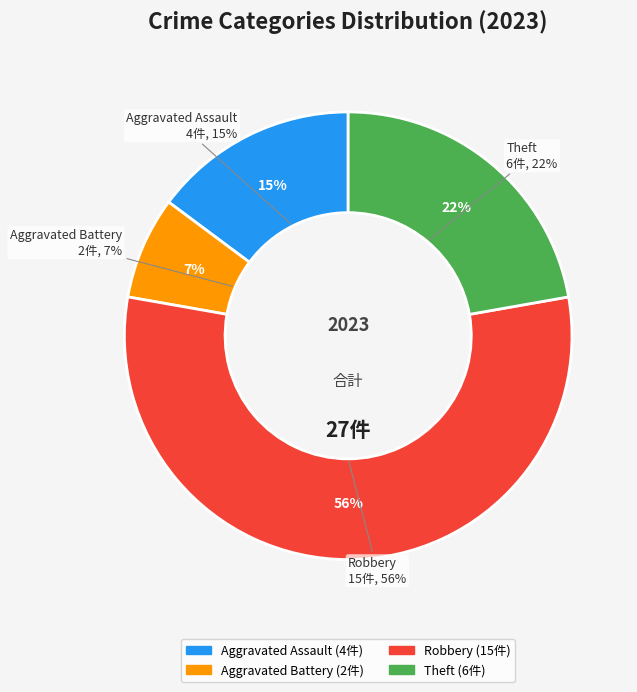

To the nearest percent, what percentage of the pie is Aggravated Assault?

15%